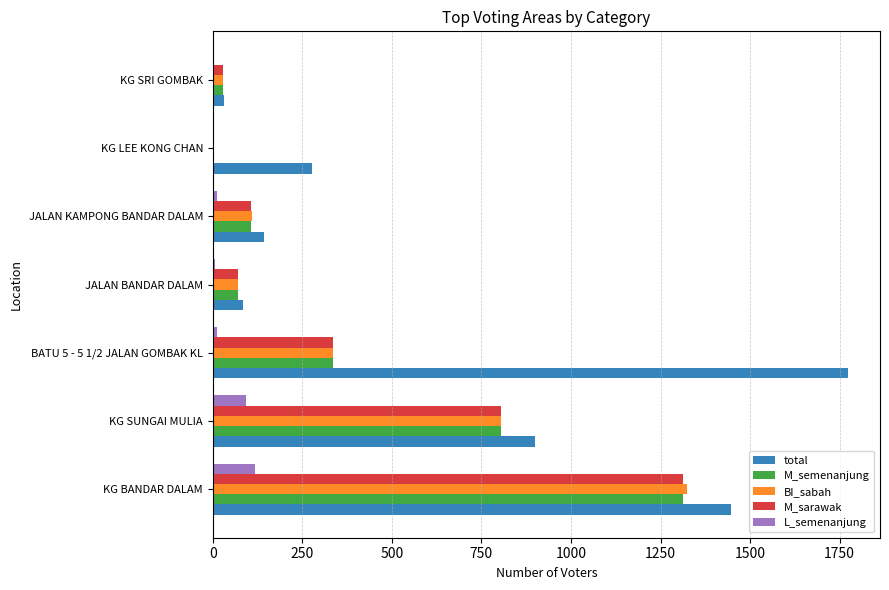

Count the number of categories in the chart.

7